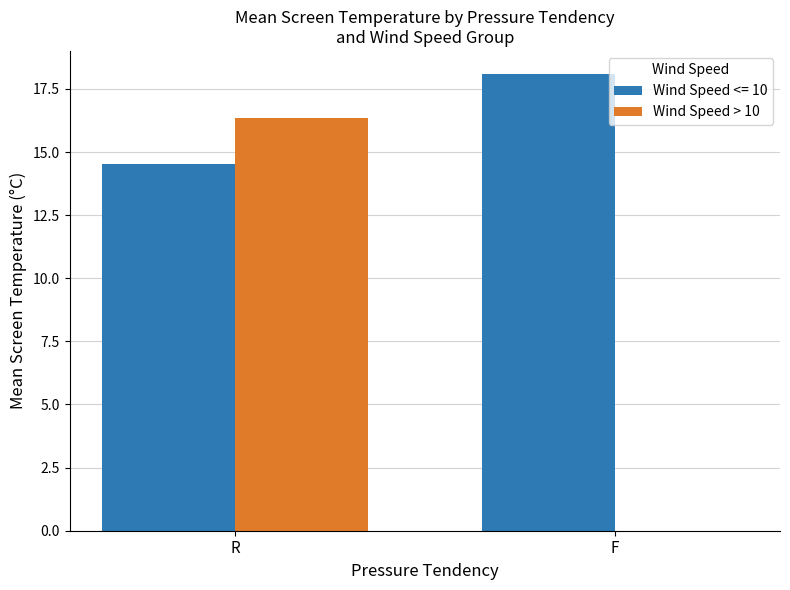

What value does the Wind Speed <= 10 series have at R?

14.5